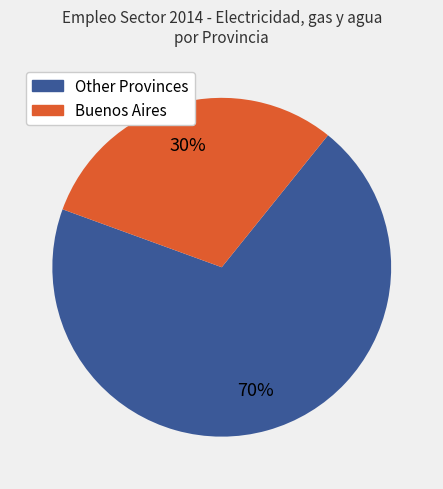

To the nearest percent, what is the average slice percentage?

50%